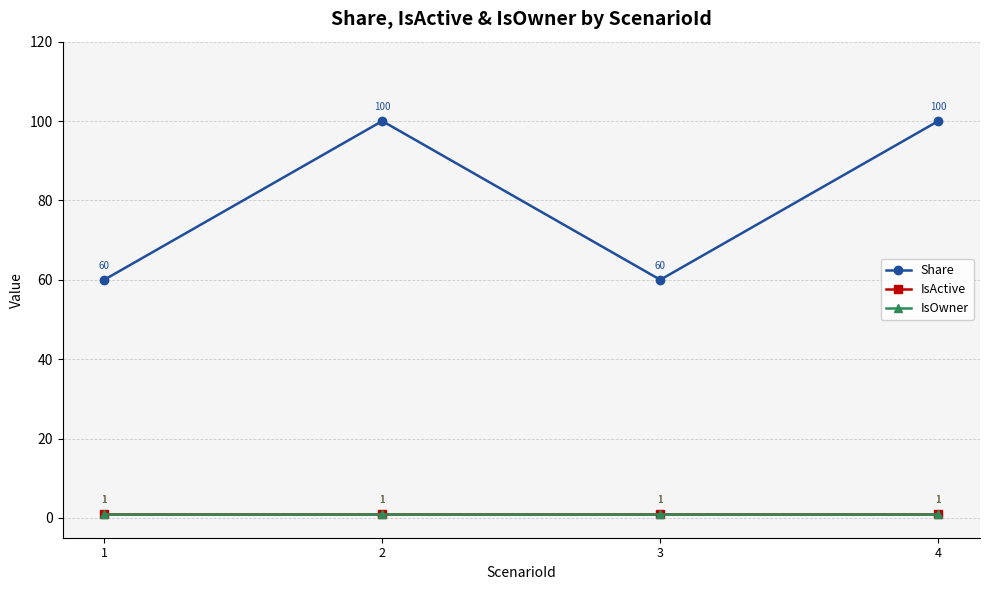

At which category does Share reach its first local valley?

3